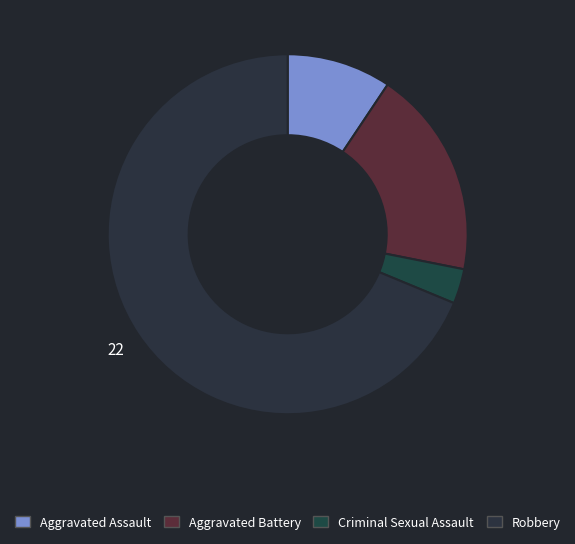

Count the number of slices in the pie.

4